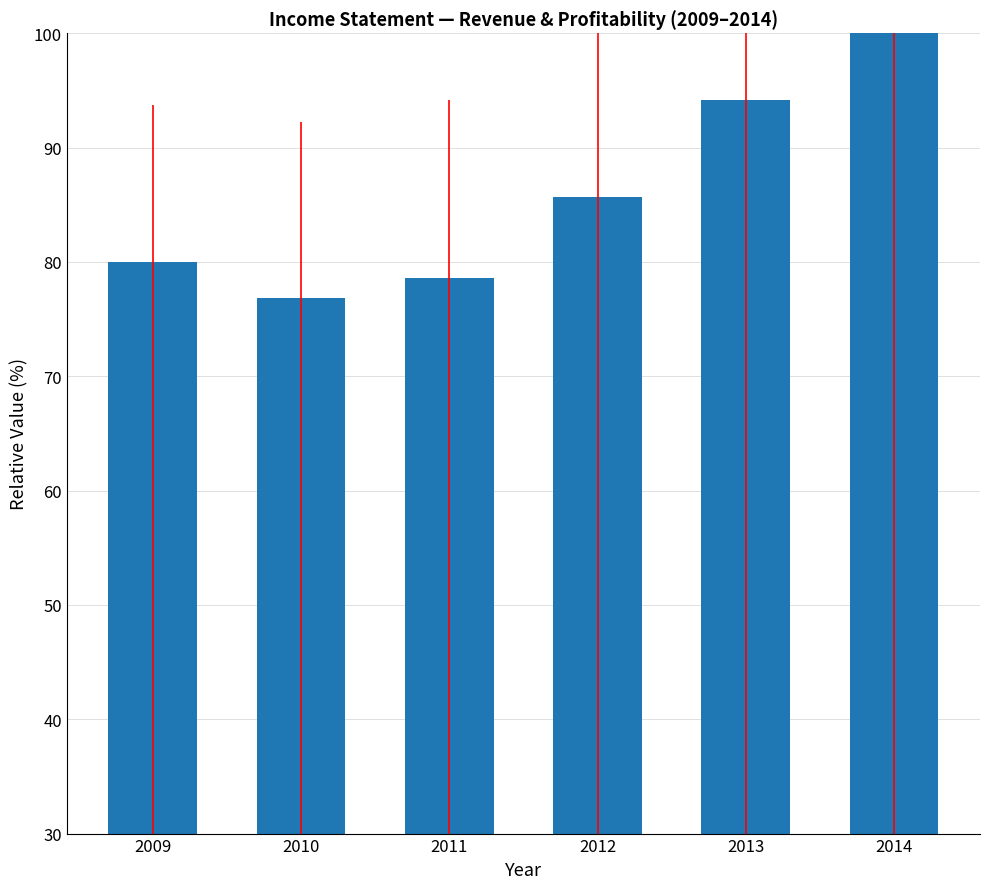

Is it true that the value at 2010 is 76.8?

True